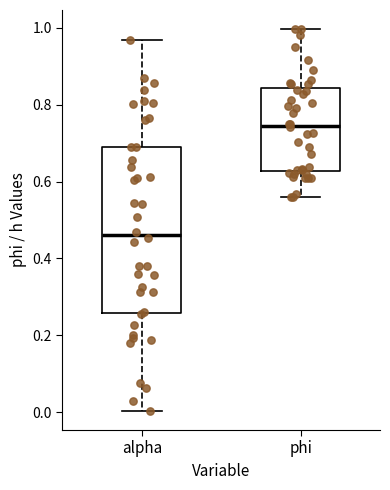

Comparing the boxes themselves (not the whiskers), which one is the tallest?

alpha